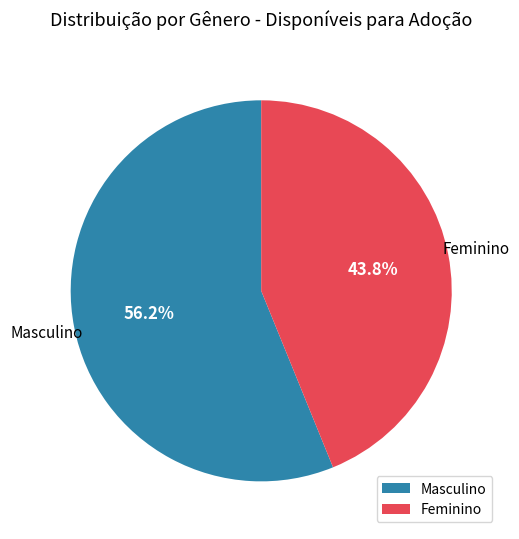

True or false: Masculino accounts for 44% of the total.

False